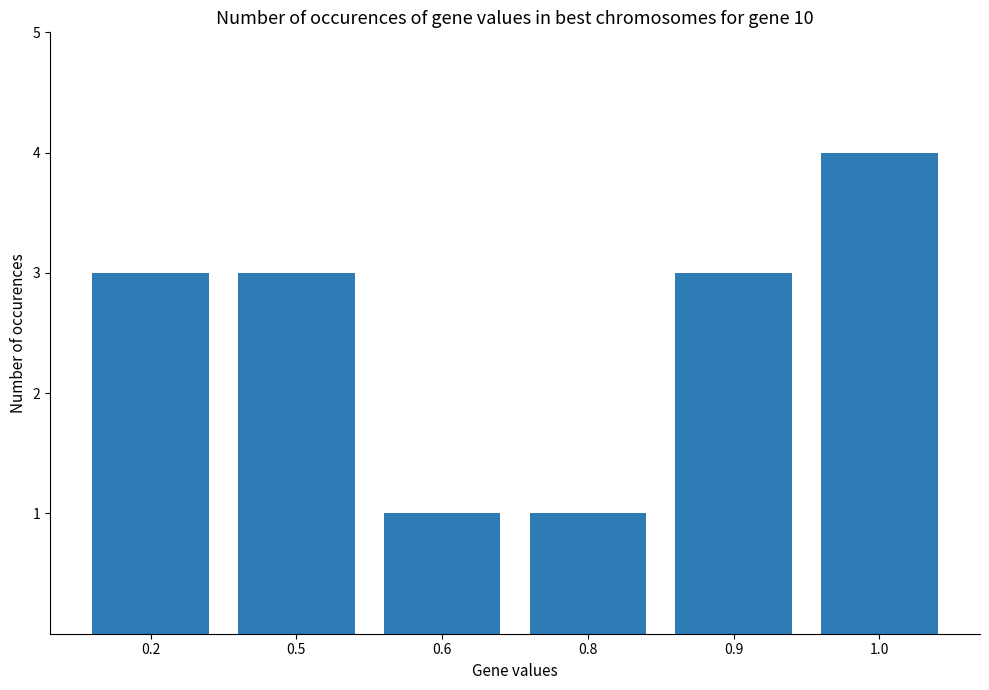

What is the label of the 1st bar from the right?

1.0